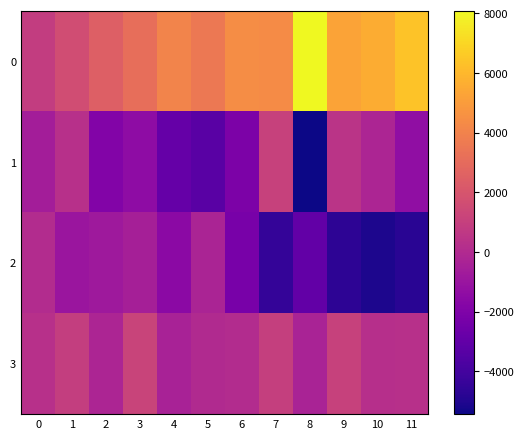

Between 8 and 6, which is larger?

8